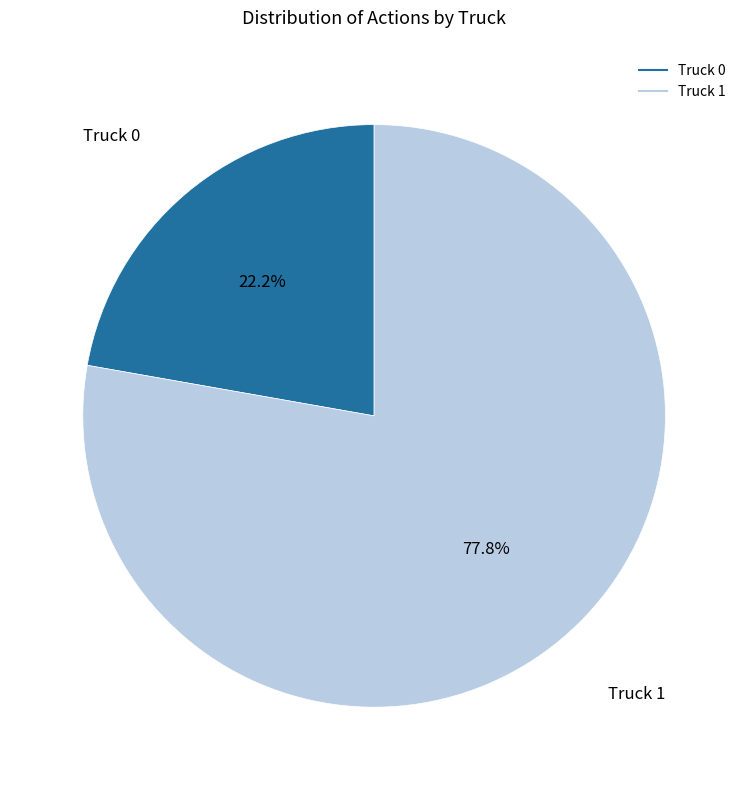

Which category has the smallest portion of the pie?

Truck 0